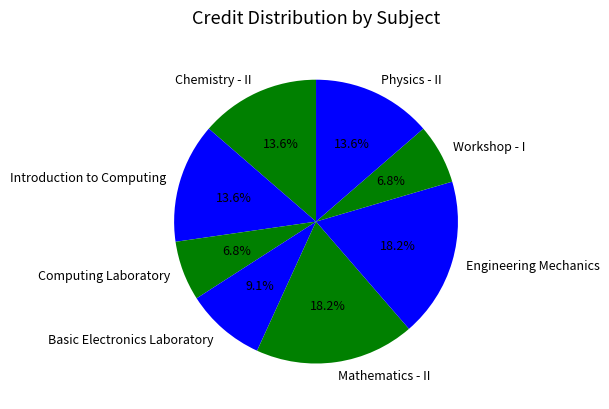

How many segments does this pie chart have?

8